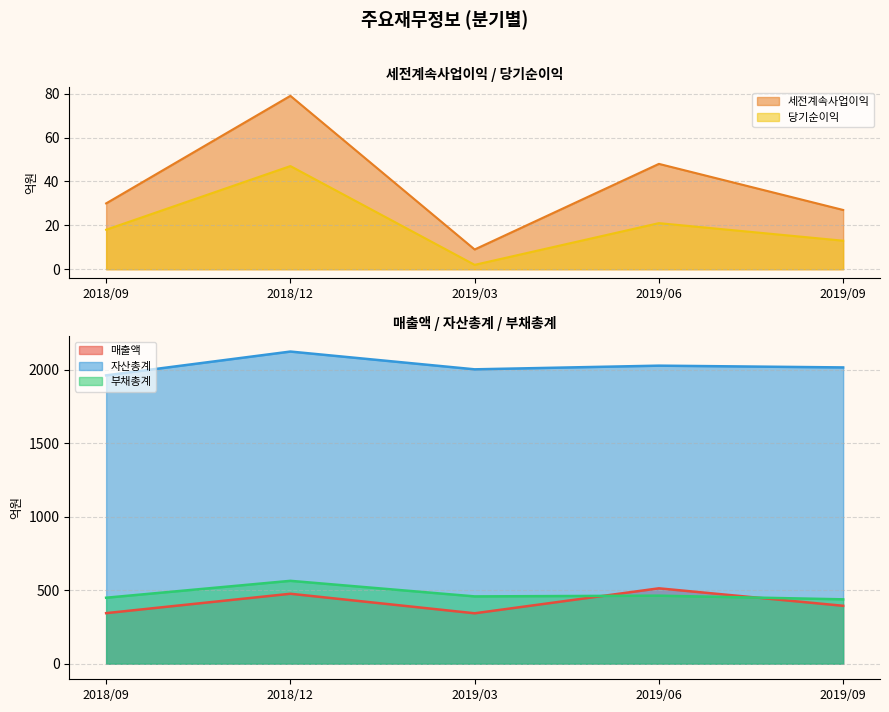

At which category does 세전계속사업이익 reach its first local peak?

2018/12